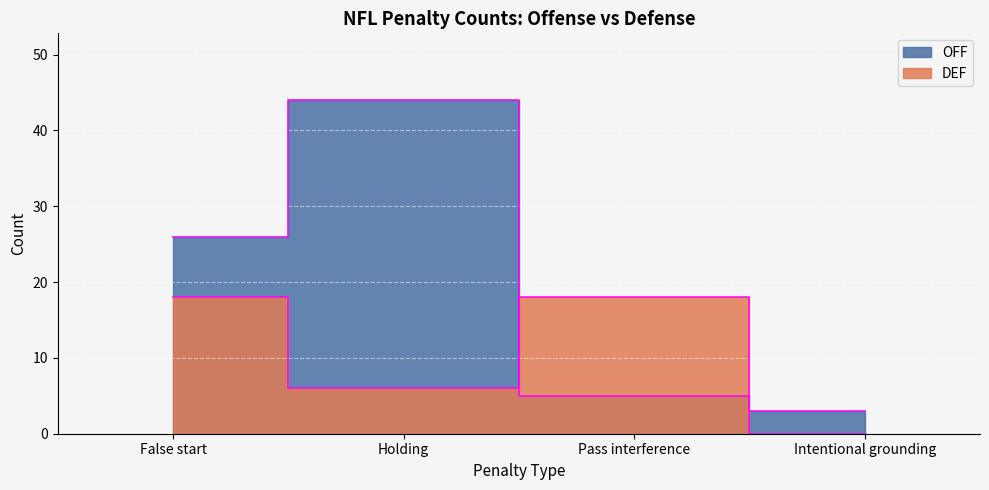

List the labels in order of OFF value, largest first.

Holding, False start, Pass interference, Intentional grounding